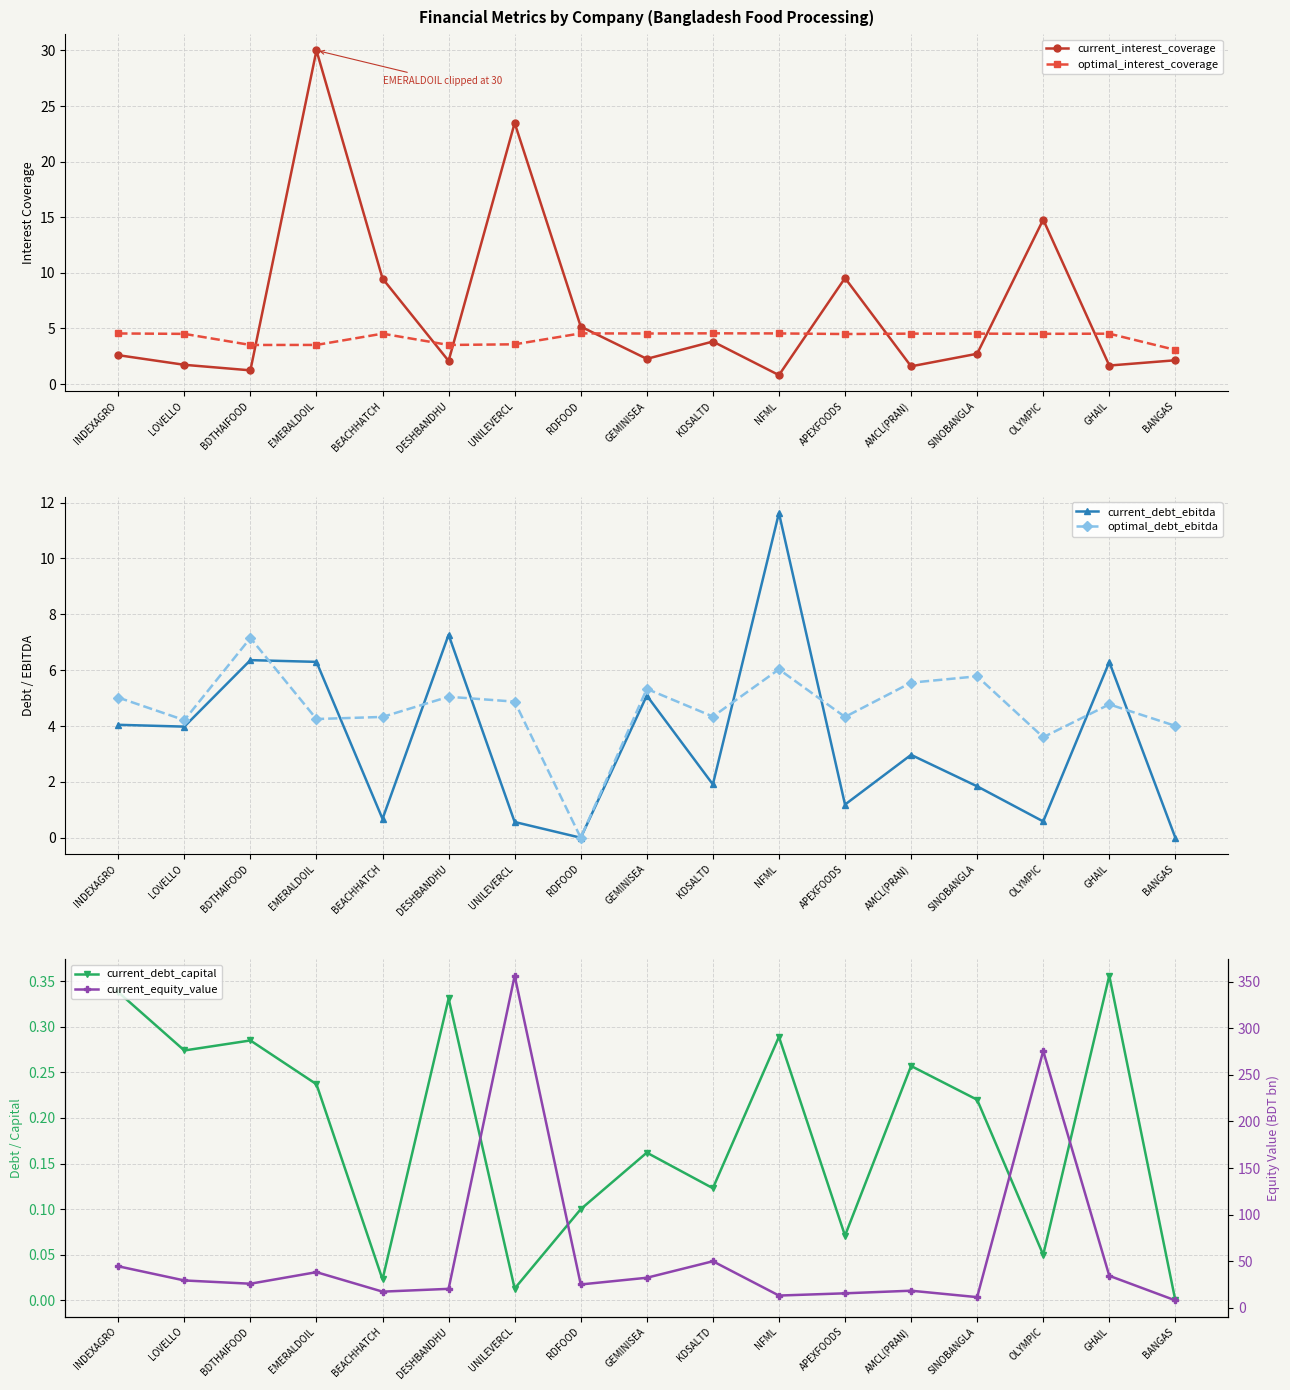

What is the spread (max minus min) of values at GHAIL?

34.0